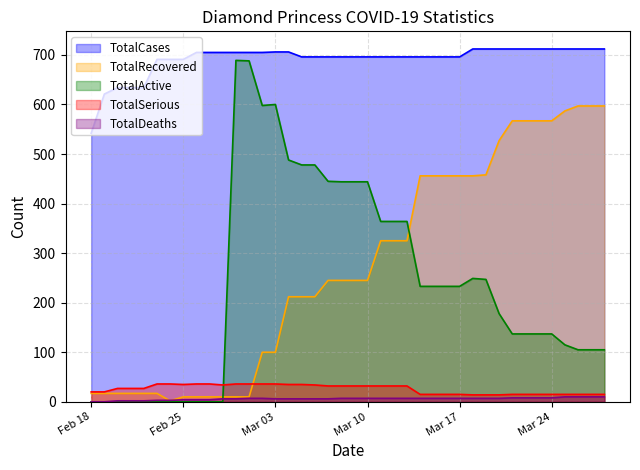

What is the highest value of the TotalCases series?

712